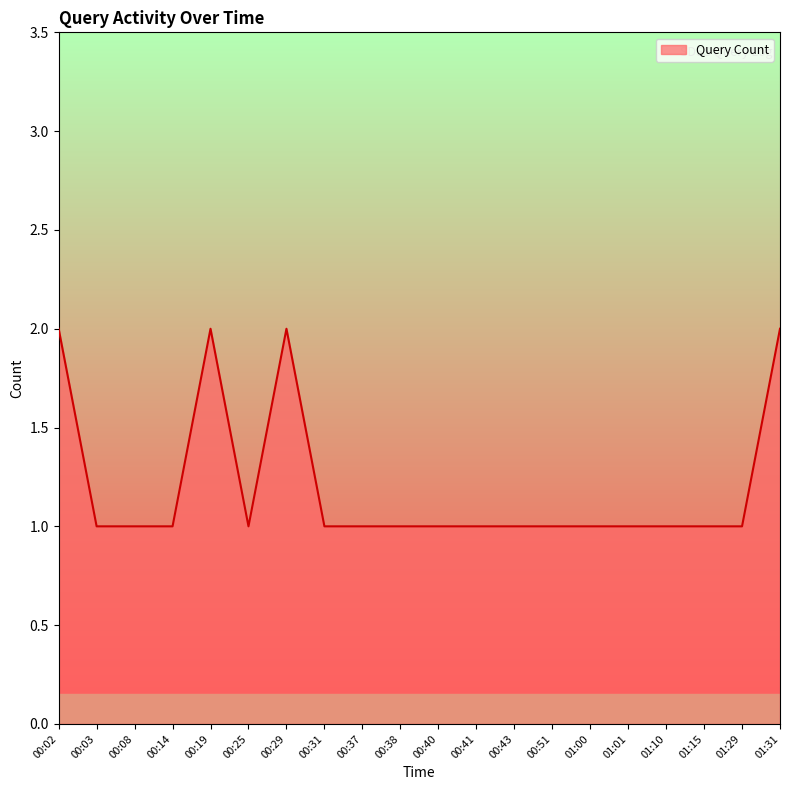

Approximately how many times larger is the value at 01:15 compared to 01:29?

1.0